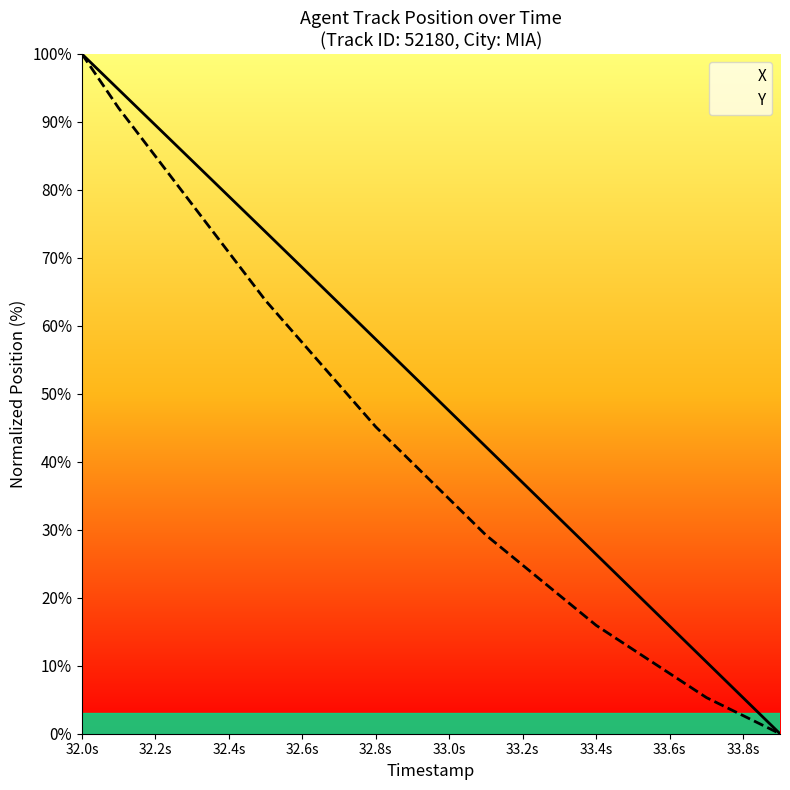

At which category does the chart reach its peak across all series?

32.0s